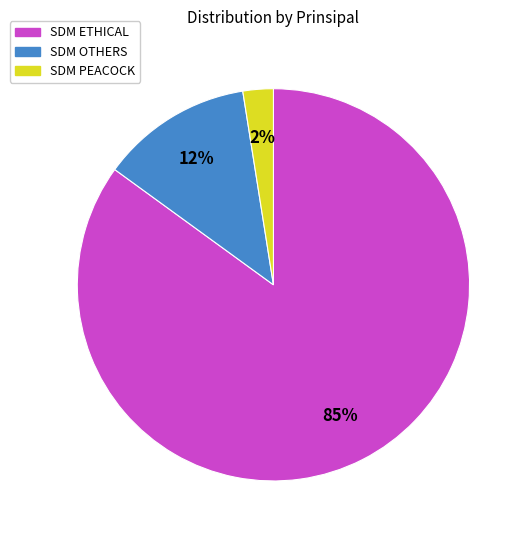

To the nearest percent, what portion does SDM OTHERS represent?

12%